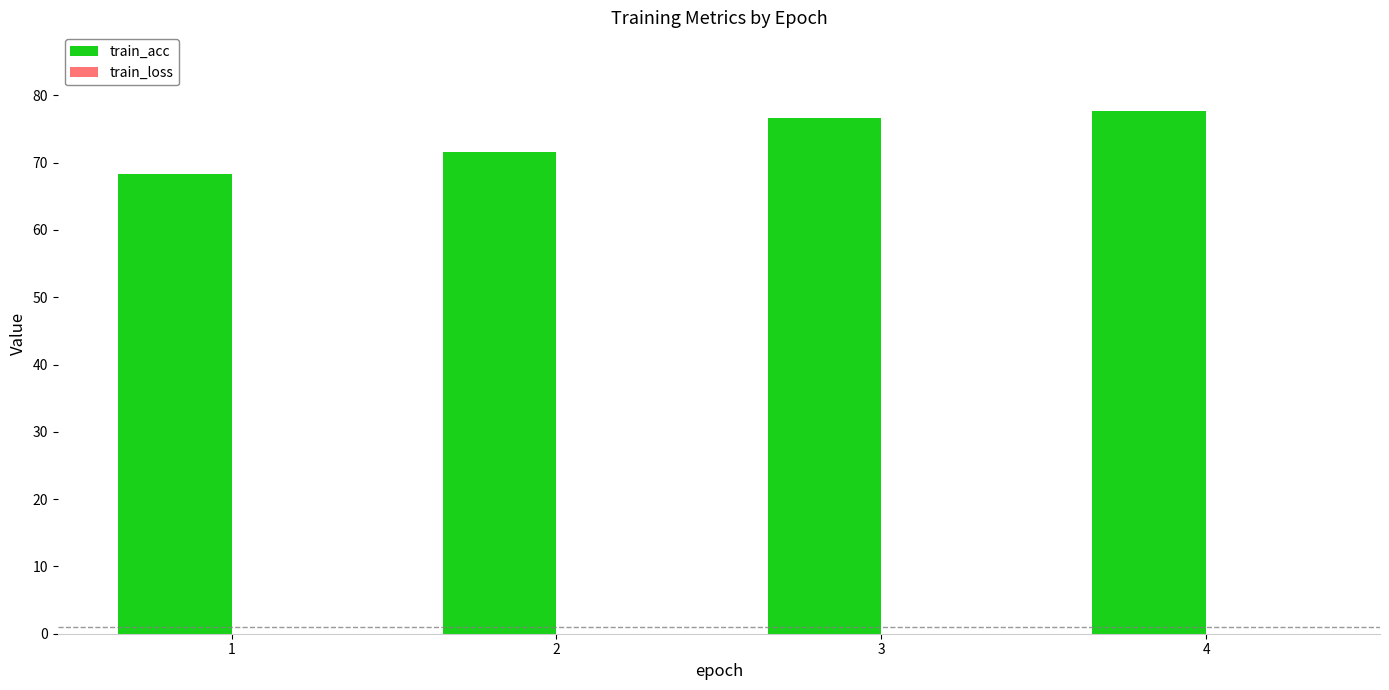

What is the maximum value shown in the chart?

77.7